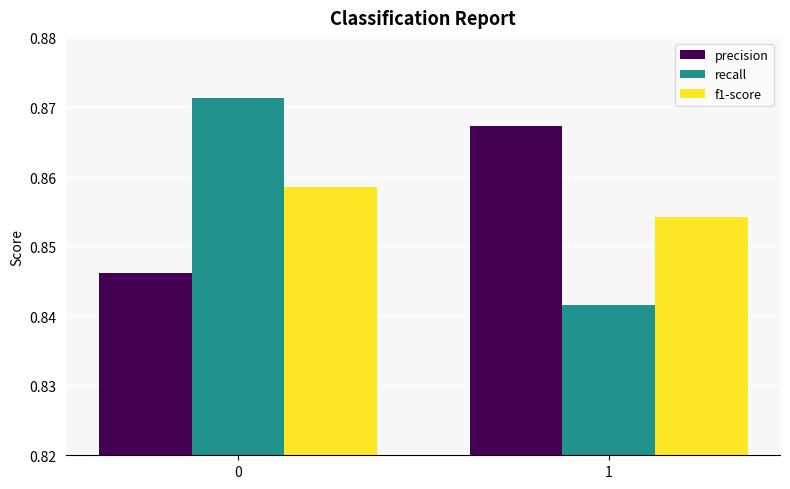

List the labels in order of f1-score value, largest first.

0, 1